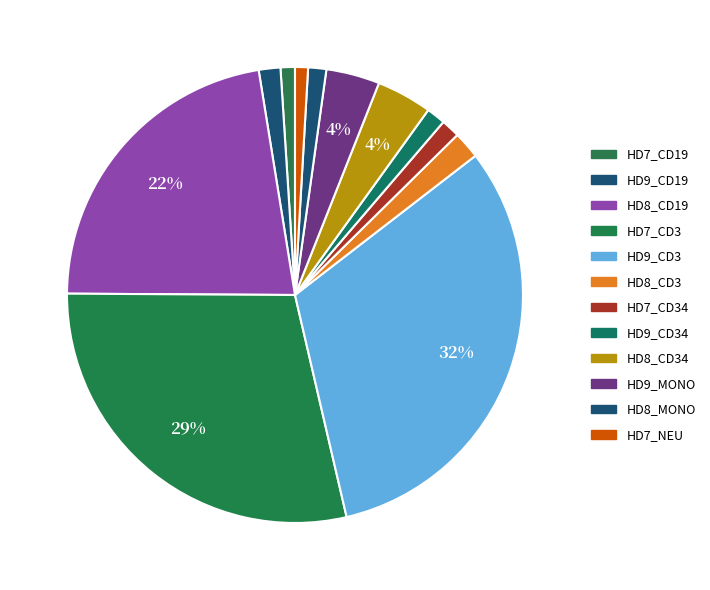

Which category has the biggest portion of the pie?

HD9_CD3